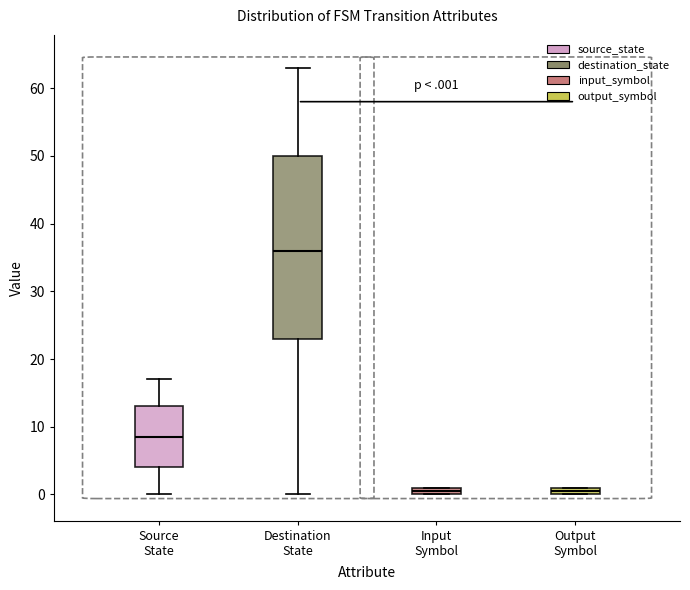

Comparing the boxes themselves (not the whiskers), which one is the tallest?

Destination State